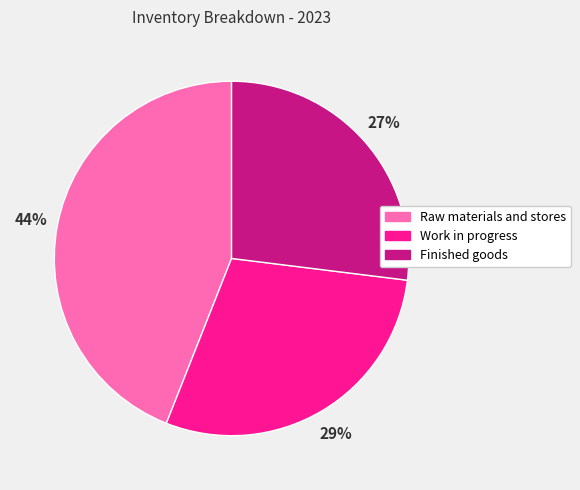

To the nearest percent, what is the difference between the Finished goods and Raw materials and stores slice percentages?

17%